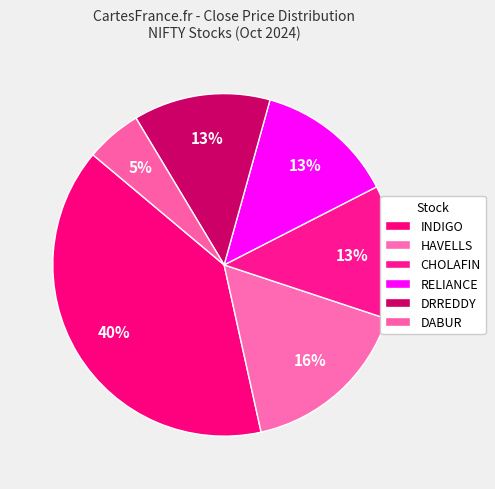

What is the ratio of the value at INDIGO to the value at RELIANCE?

3.0